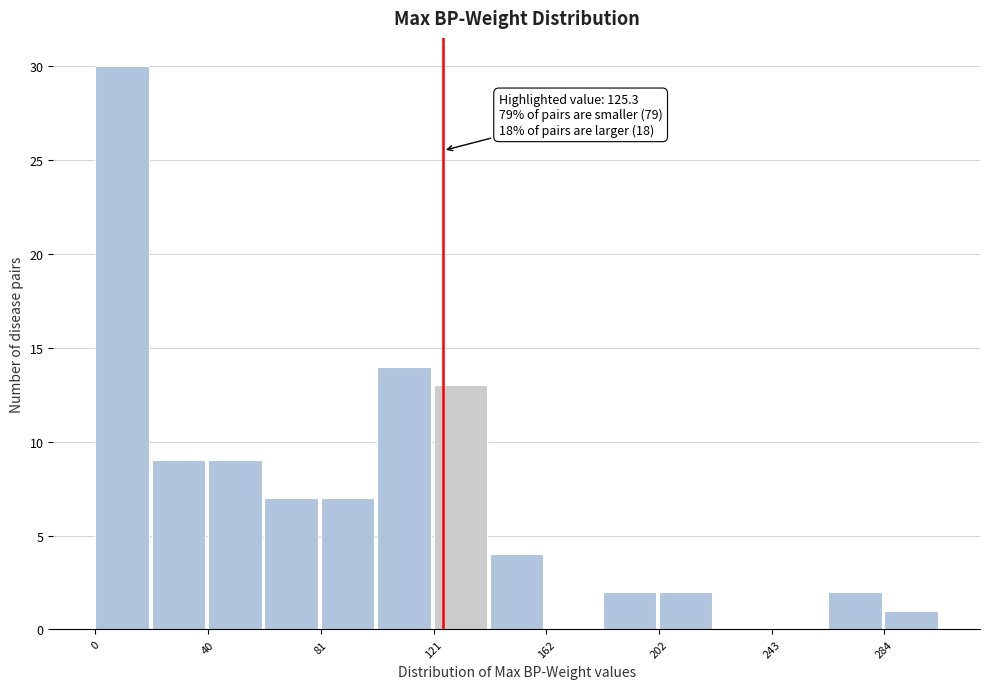

Over which range of the x-axis is the bar tallest?

0 to 20